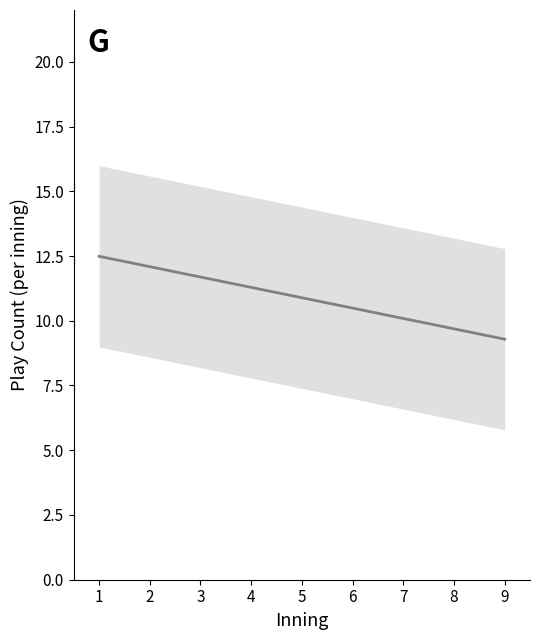

What is the sum of the values at 5 and 7?

21.0